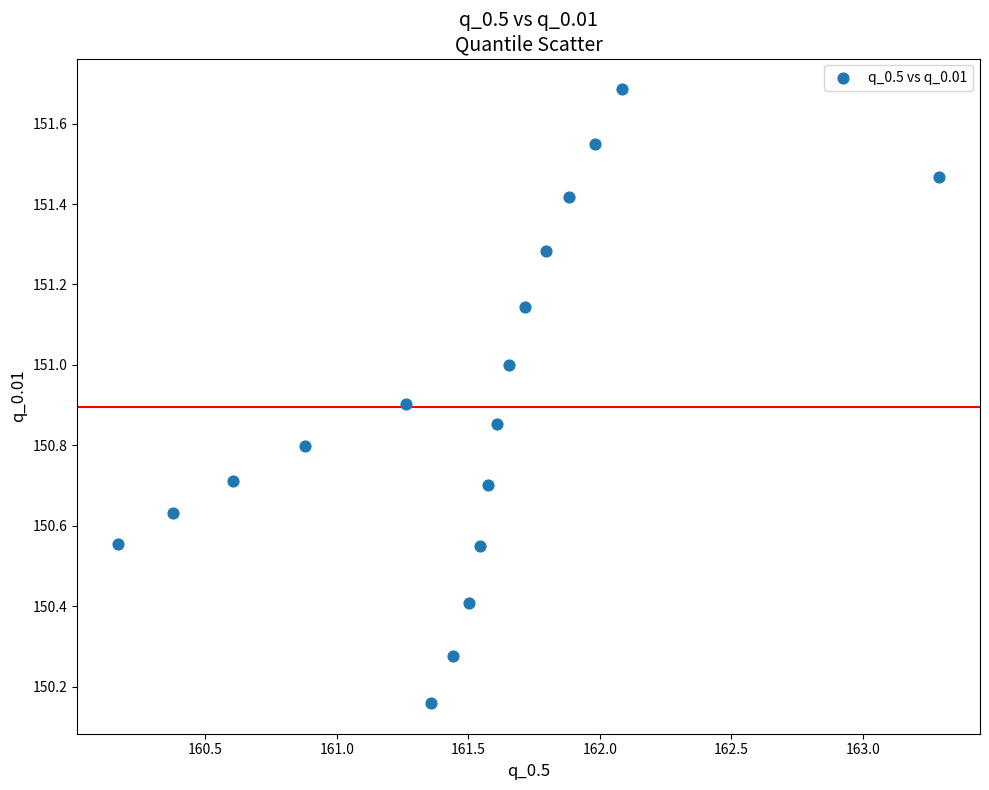

What is the range of Y values (max minus min)?

1.5